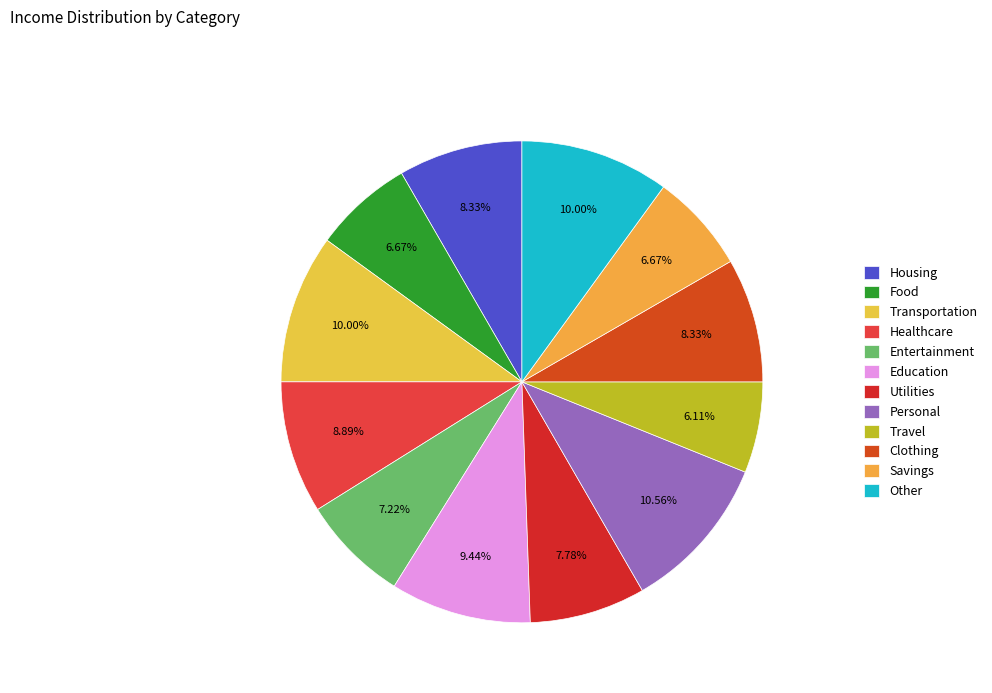

Is Food the majority of the pie?

No